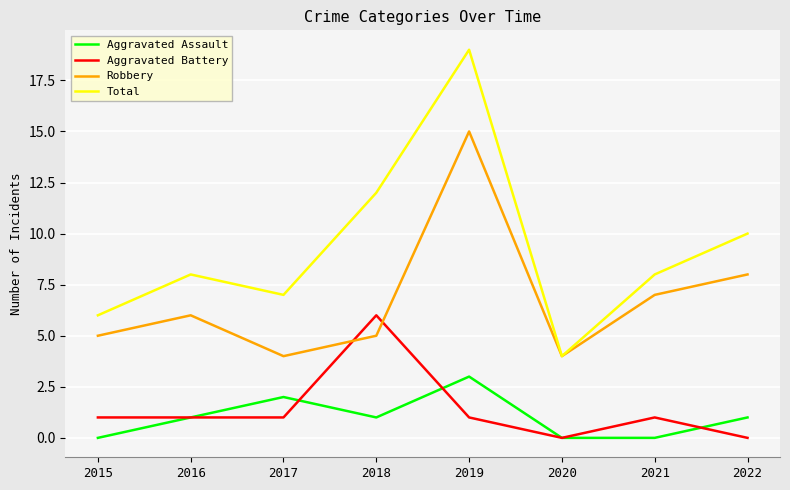

What value does the Robbery series have at 2022?

8